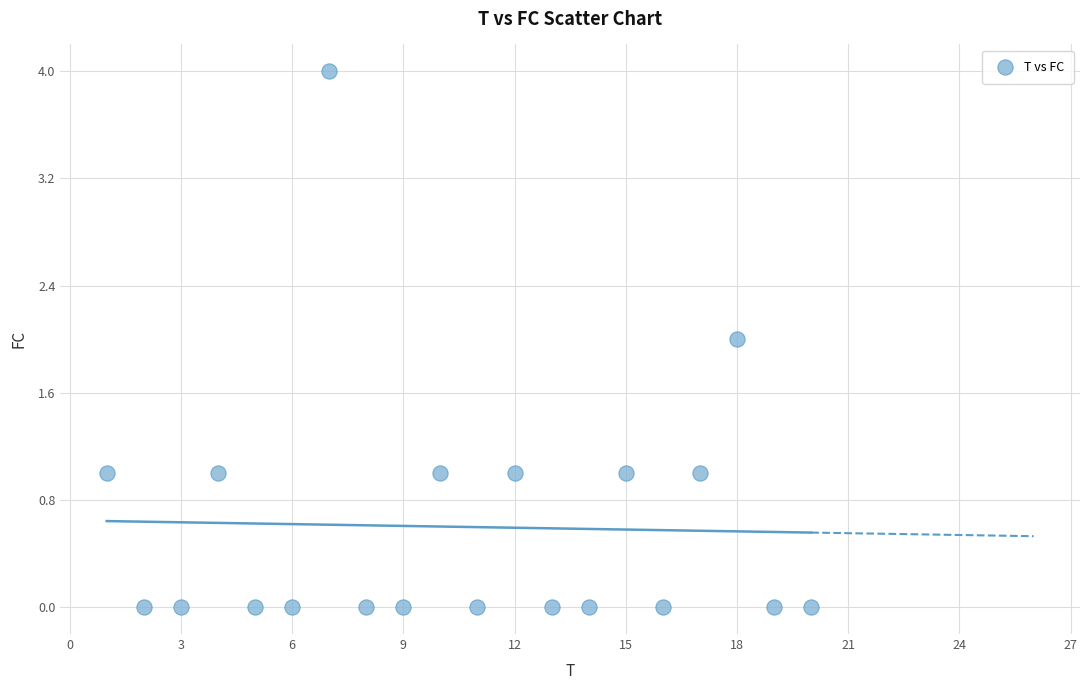

What is the range of Y values (max minus min)?

4